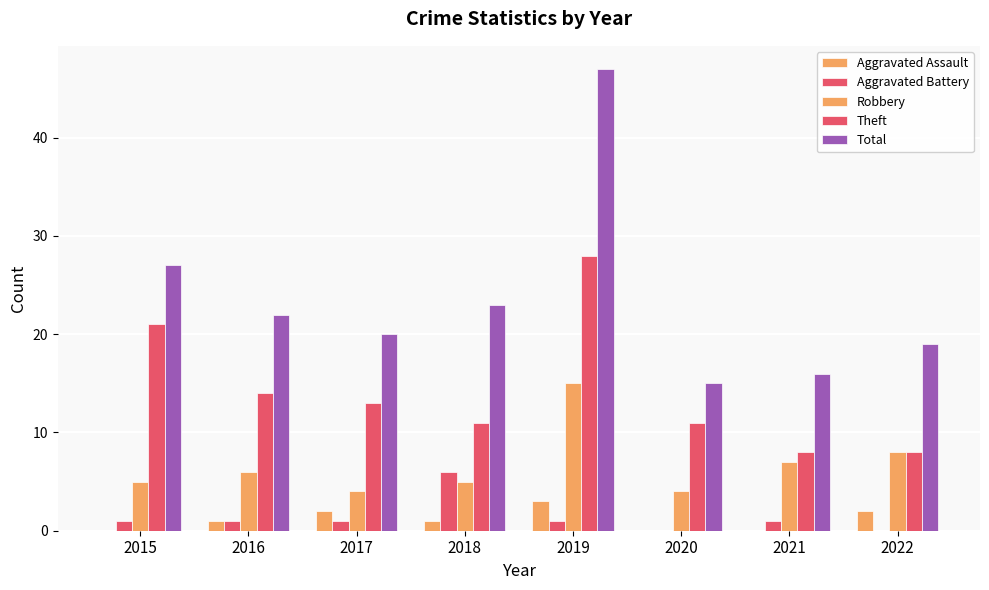

Are the bars grouped side by side (vs. stacked)?

Yes